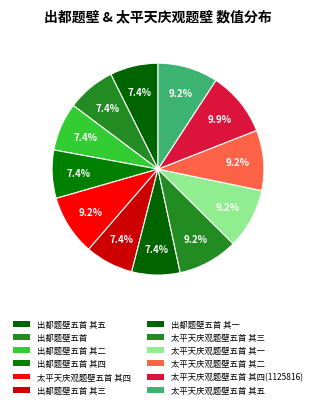

How many slices are in this pie chart?

12